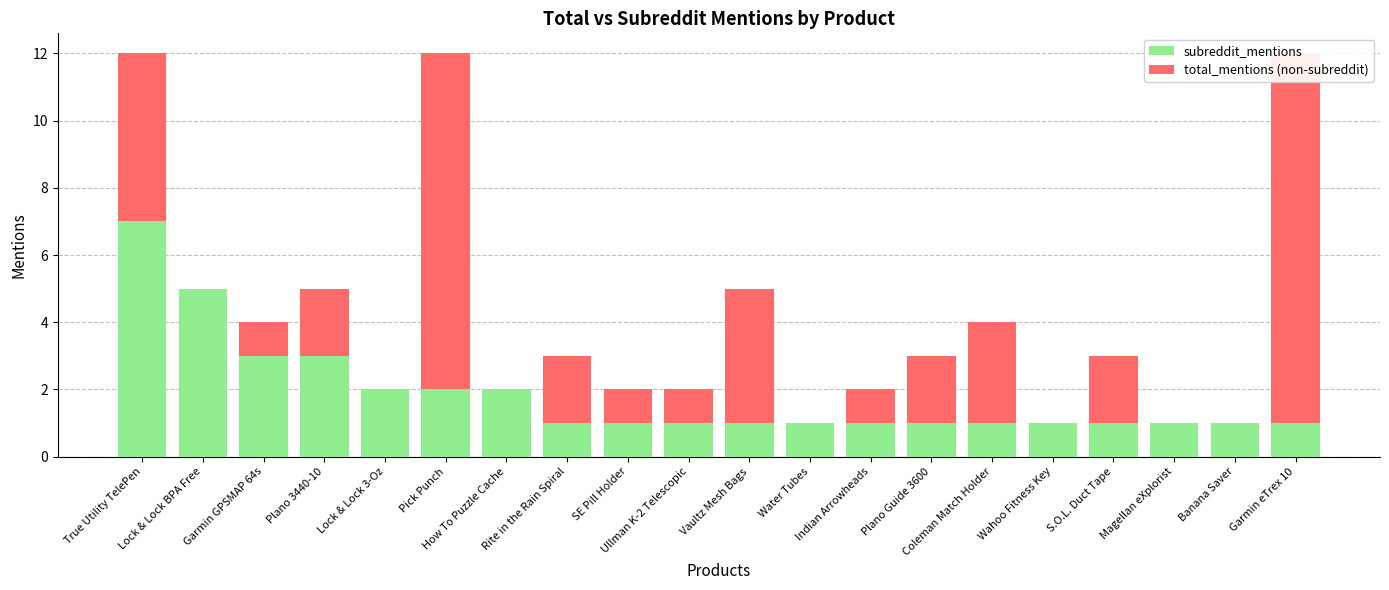

Is it true that subreddit_mentions equals 2 at Plano 3440-10?

False